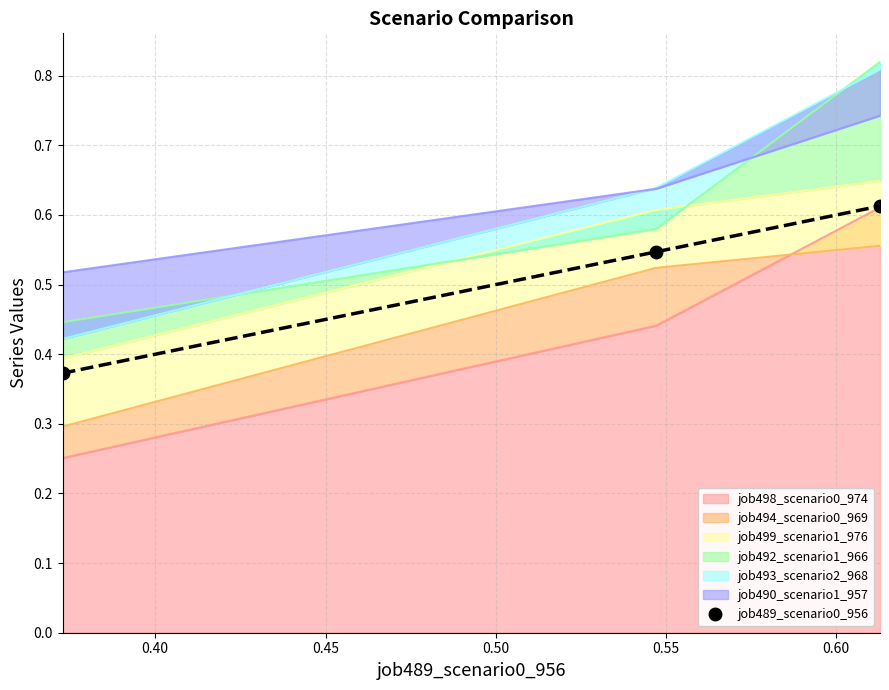

Does the chart have visible grid lines?

Yes